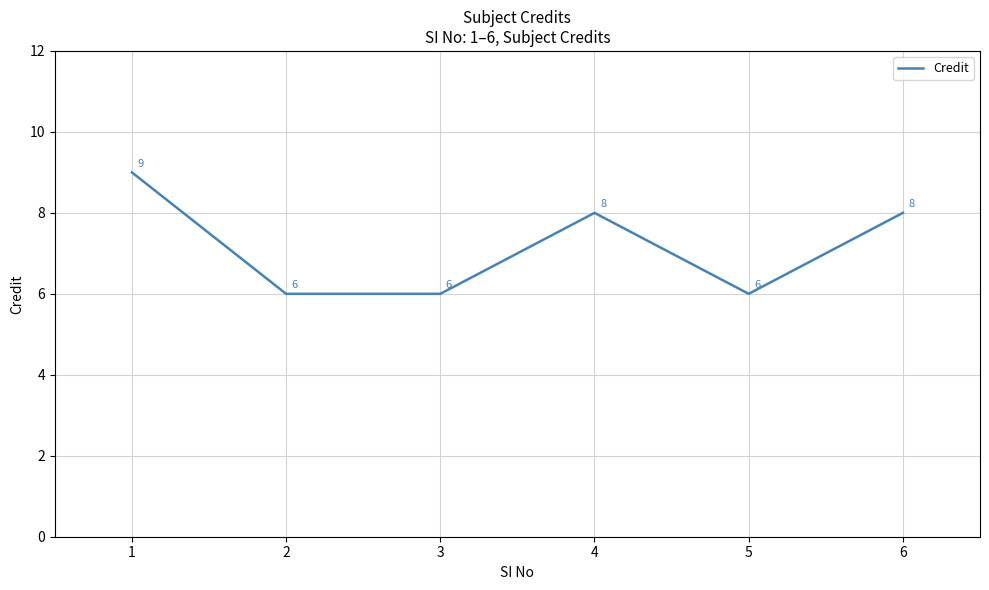

Reading left to right, list all the values displayed in this chart.

9	6	6	8	6	8